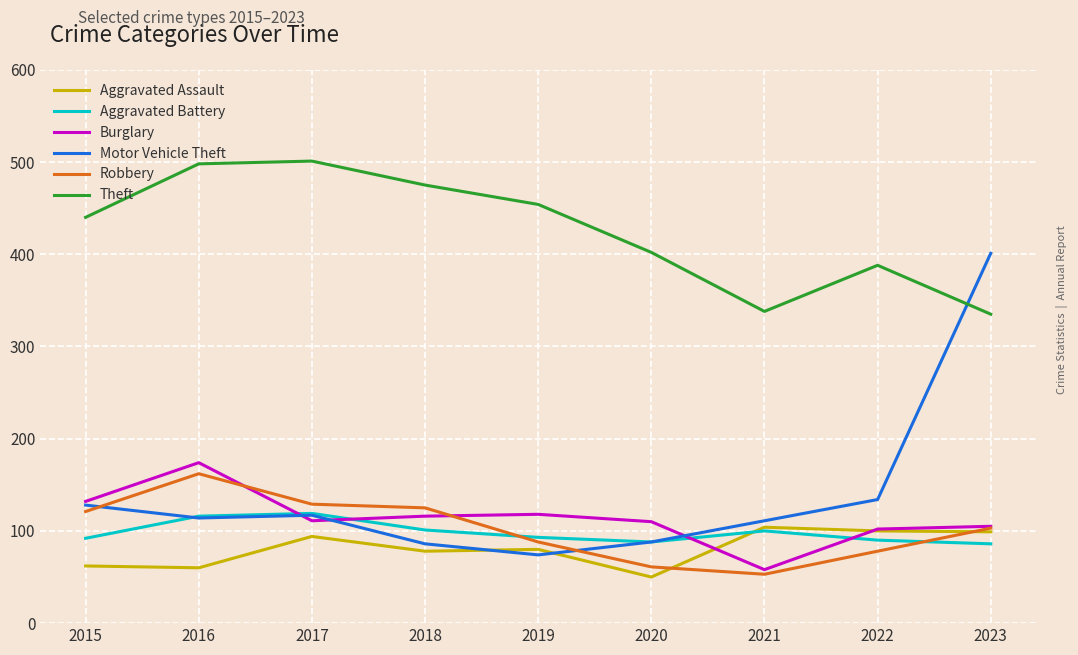

Is this an area chart (filled region under the line)?

No